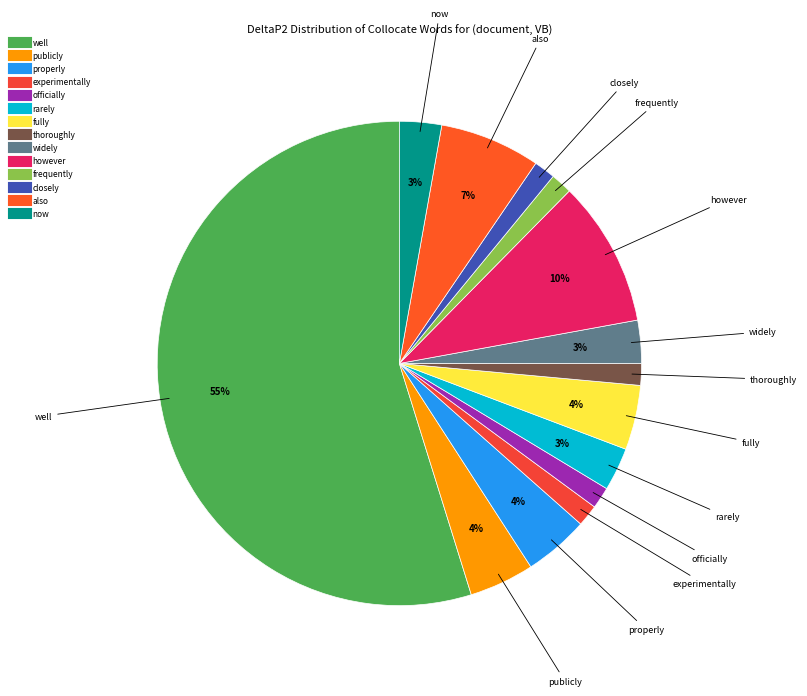

How many slices are in this pie chart?

14